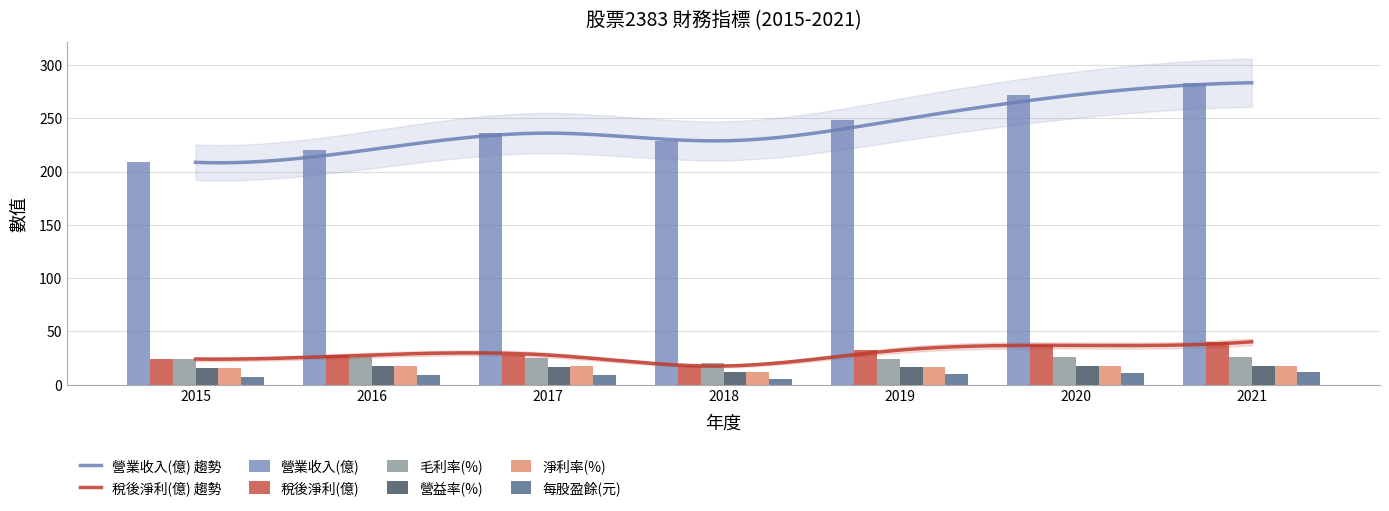

Is it true that 營益率(%) equals 8.9 at 2020?

False